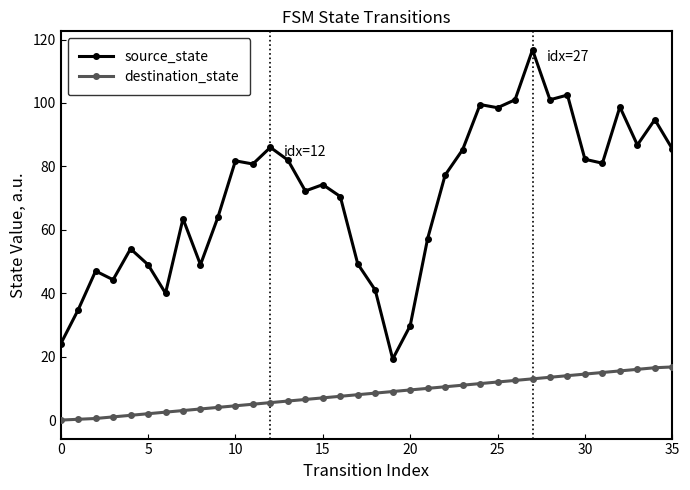

What are all the series names shown in the legend?

source_state, destination_state